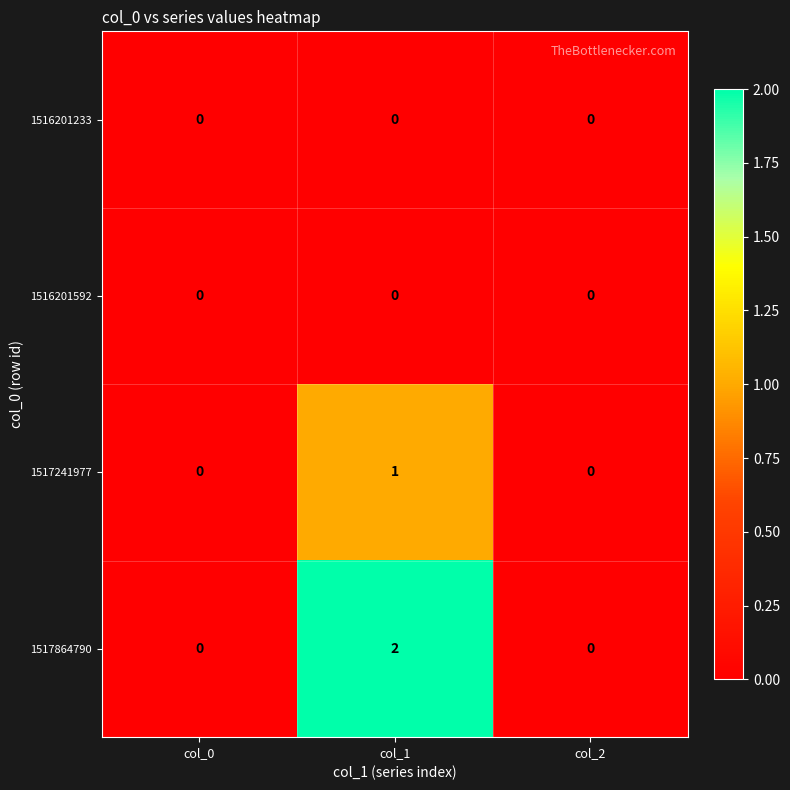

What is the total value across all series at col_1?

3